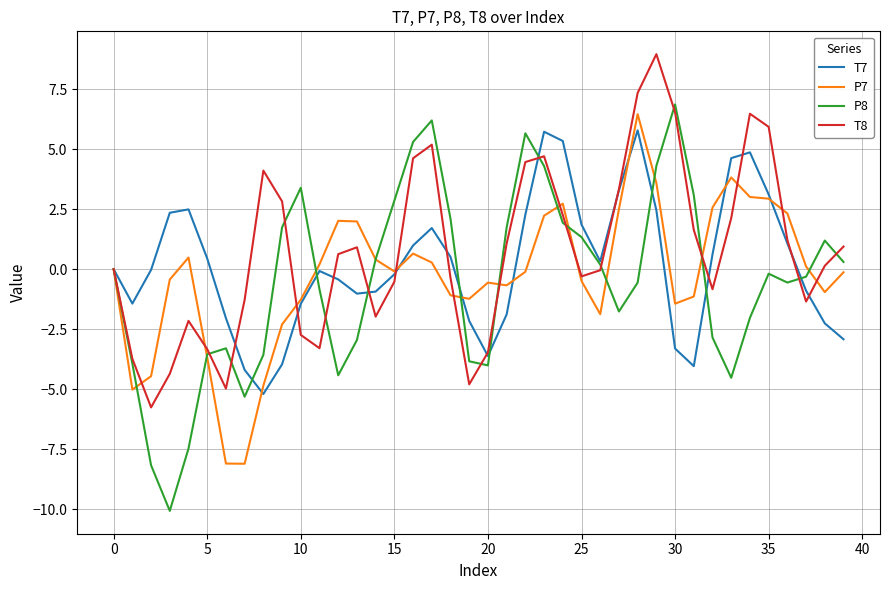

How many distinct data groups are displayed?

4